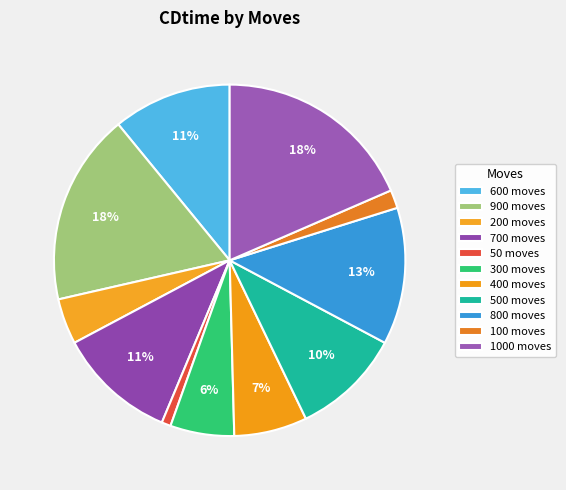

How many segments does this pie chart have?

11